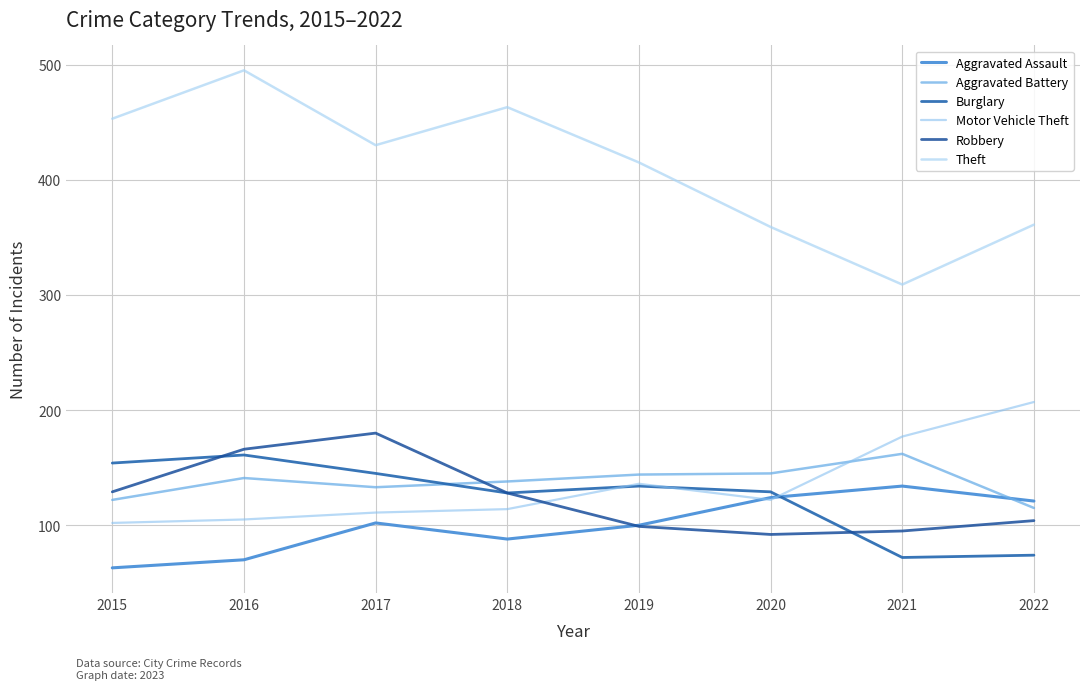

True or false: Aggravated Assault has a value of 32 at 2022.

False